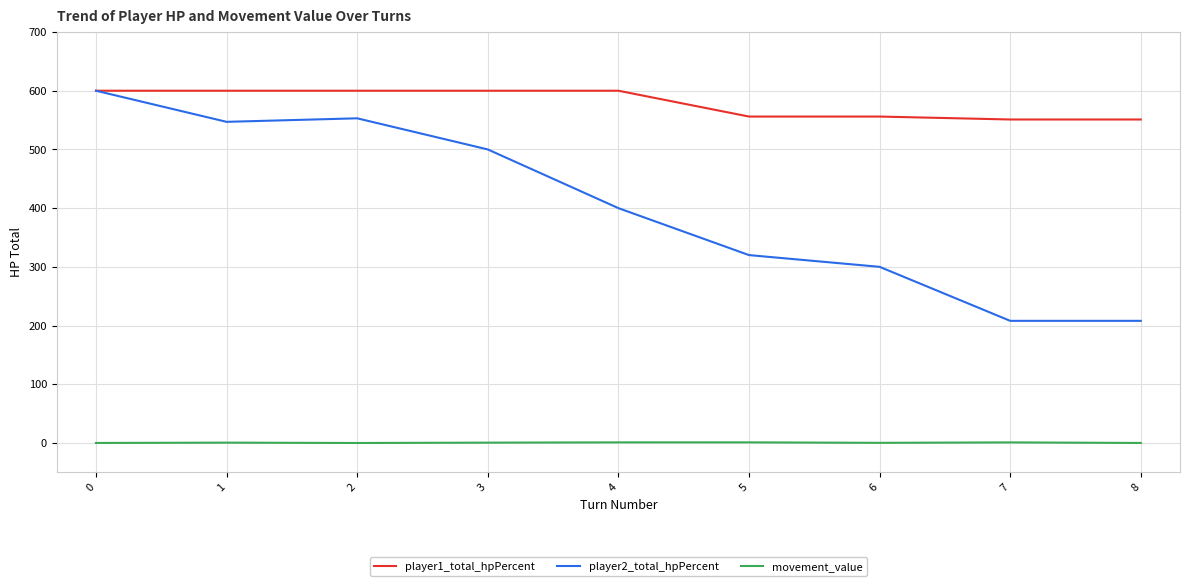

The value of player1_total_hpPercent at 4 is 828.5. True or false?

False